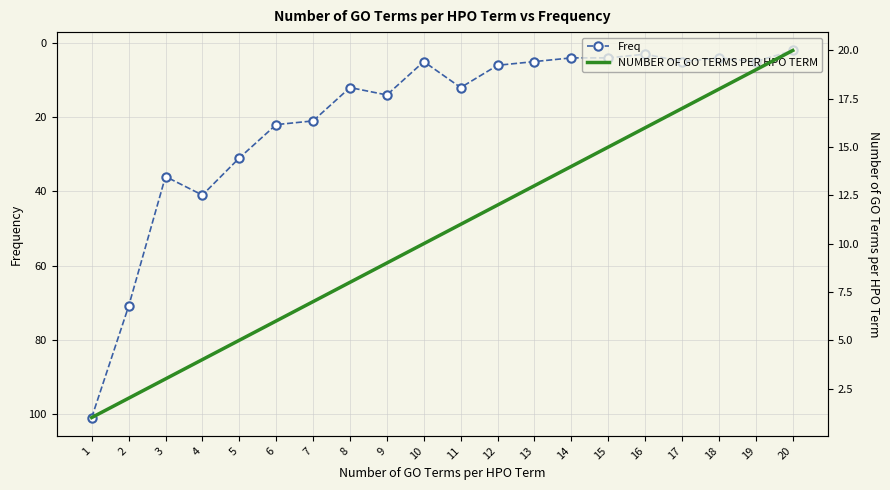

Reading left to right, list all the values displayed in this chart.

Freq: 101	71	36	41	31	22	21	12	14	5	12	6	5	4	4	3	5	4	5	2
NUMBER OF GO TERMS PER HPO TERM: 1	2	3	4	5	6	7	8	9	10	11	12	13	14	15	16	17	18	19	20